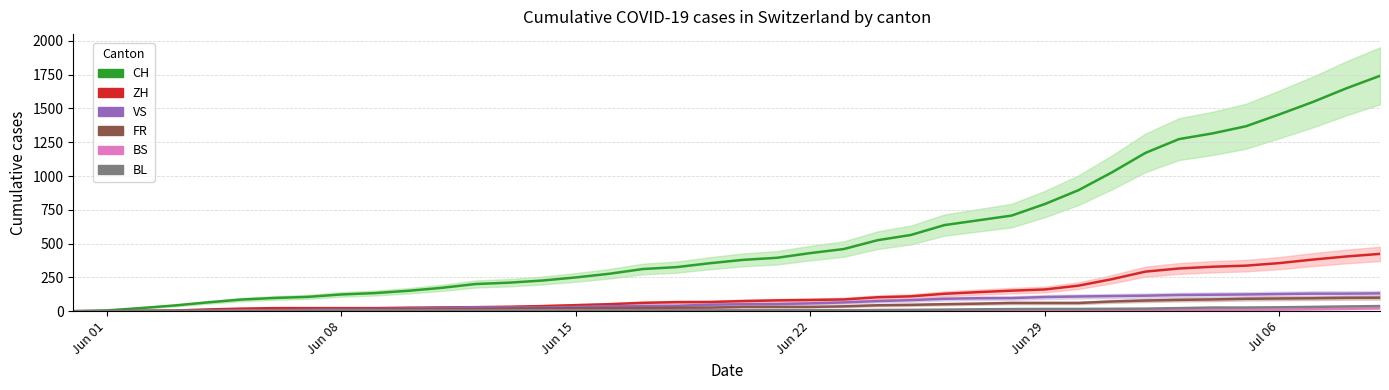

What is the sum of all CH values?

22173